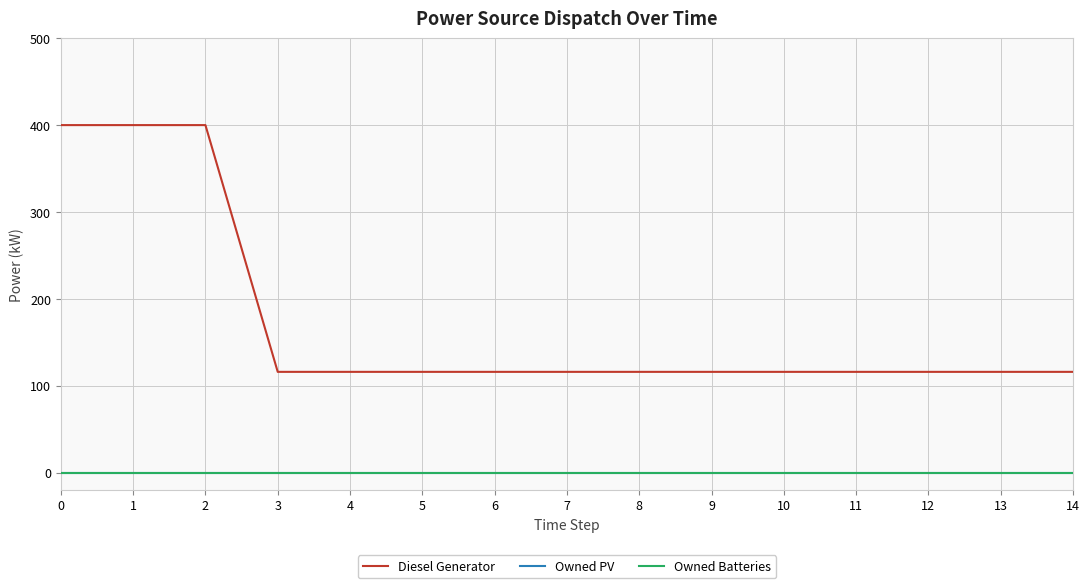

Reading left to right, list all the values displayed in this chart.

Diesel Generator: 0=400	1=400	2=400	3=116	4=116	5=116	6=116	7=116	8=116	9=116	10=116	11=116	12=116	13=116	14=116
Owned PV: 0=0	1=0	2=0	3=0	4=0	5=0	6=0	7=0	8=0	9=0	10=0	11=0	12=0	13=0	14=0
Owned Batteries: 0=0	1=0	2=0	3=0	4=0	5=0	6=0	7=0	8=0	9=0	10=0	11=0	12=0	13=0	14=0